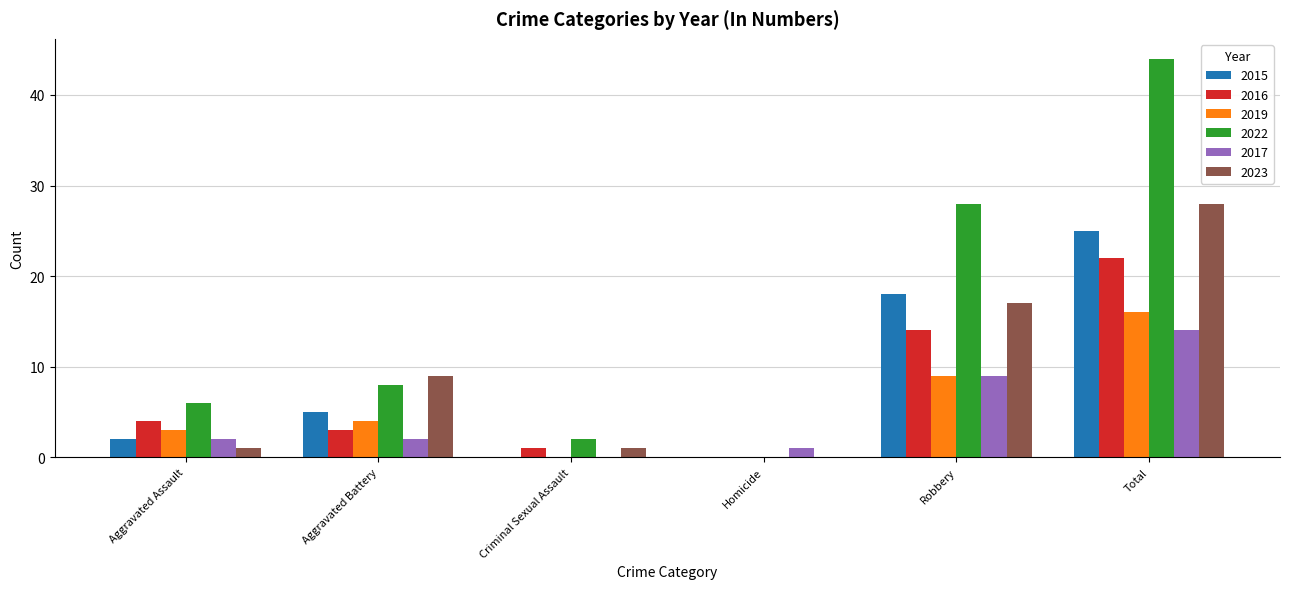

How many categories are shown in the chart?

6